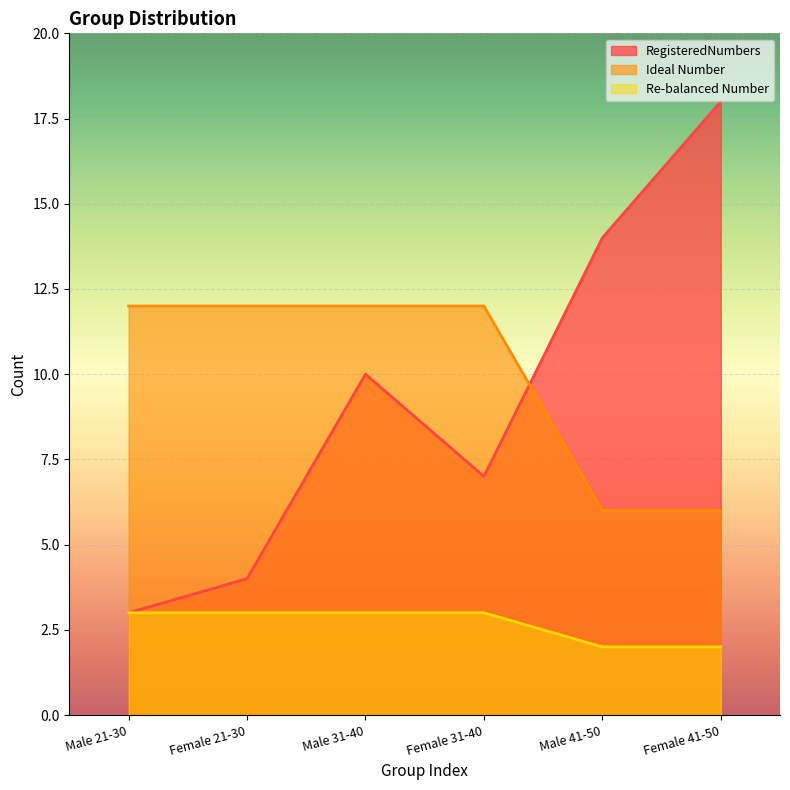

Reading right to left, transcribe all the data shown in this chart.

RegisteredNumbers: 18	14	7	10	4	3
Ideal Number: 6	6	12	12	12	12
Re-balanced Number: 2	2	3	3	3	3